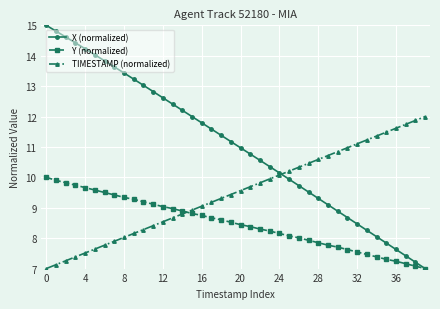

Reading left to right, transcribe all the data shown in this chart.

X (normalized): 15.0	14.8	14.6	14.4	14.2	14.0	13.8	13.6	13.4	13.2	13.0	12.8	12.6	12.4	12.2	12.0	11.8	11.6	11.4	11.2	11.0	10.8	10.6	10.4	10.1	9.9	9.7	9.5	9.3	9.1	8.9	8.7	8.5	8.3	8.0	7.8	7.6	7.4	7.2	7.0
Y (normalized): 10.0	9.9	9.8	9.7	9.7	9.6	9.5	9.4	9.3	9.3	9.2	9.1	9.0	9.0	8.9	8.8	8.7	8.7	8.6	8.5	8.4	8.4	8.3	8.2	8.2	8.1	8.0	7.9	7.9	7.8	7.7	7.6	7.5	7.5	7.4	7.3	7.2	7.2	7.1	7.0
TIMESTAMP (normalized): 7.0	7.1	7.3	7.4	7.5	7.6	7.8	7.9	8.0	8.2	8.3	8.4	8.5	8.7	8.8	8.9	9.1	9.2	9.3	9.4	9.6	9.7	9.8	9.9	10.1	10.2	10.3	10.5	10.6	10.7	10.8	11.0	11.1	11.2	11.4	11.5	11.6	11.7	11.9	12.0